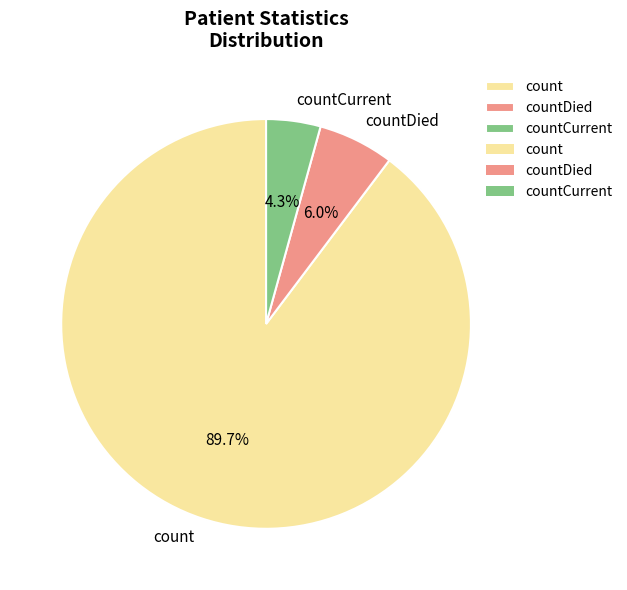

To the nearest percent, what is the difference between the count and countDied slice percentages?

84%